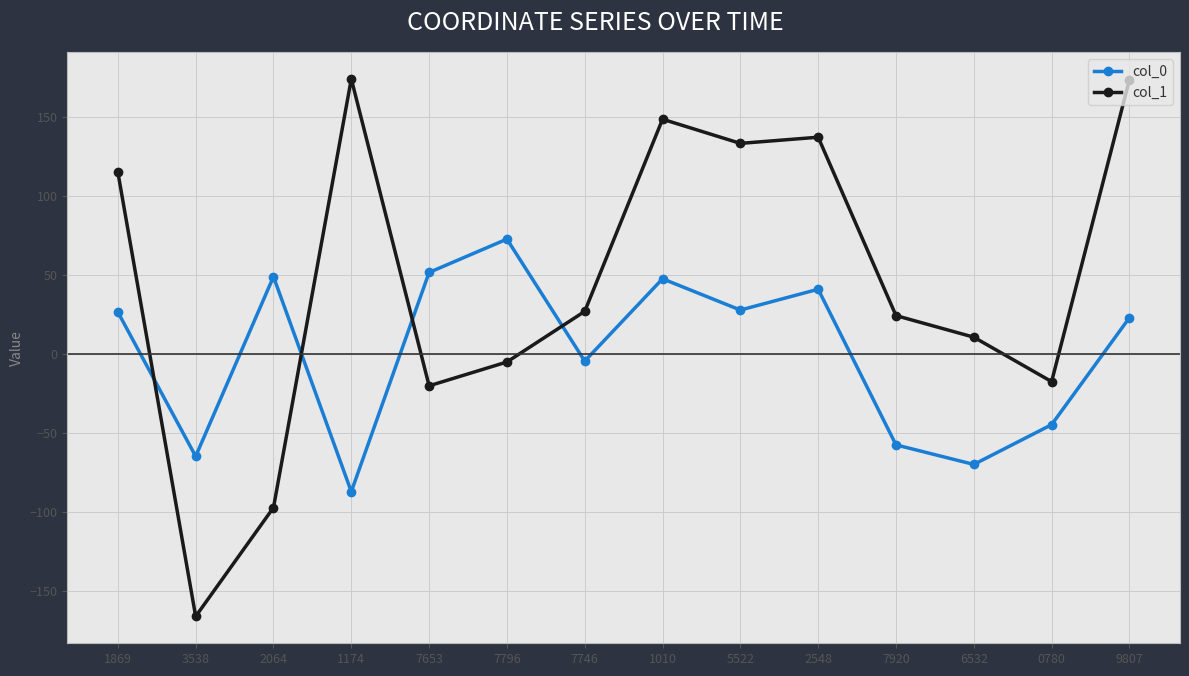

What is the lowest value of the col_1 series?

-165.8